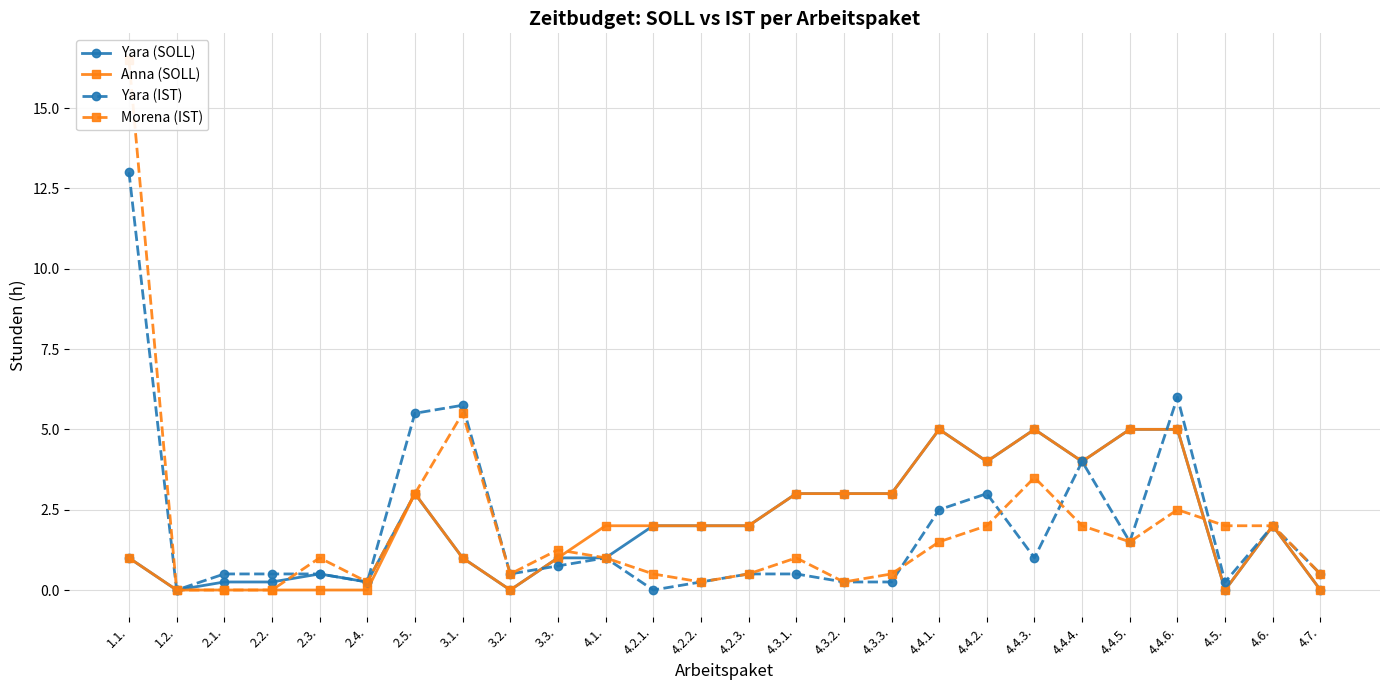

Rank the series by their maximum value, from highest to lowest.

Morena (IST), Yara (IST), Yara (SOLL), Anna (SOLL)